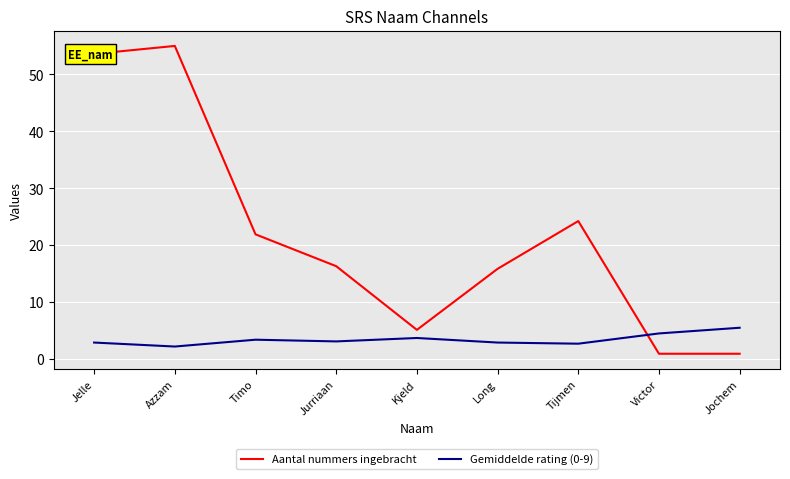

What is the total value across all series at Jurriaan?

19.4